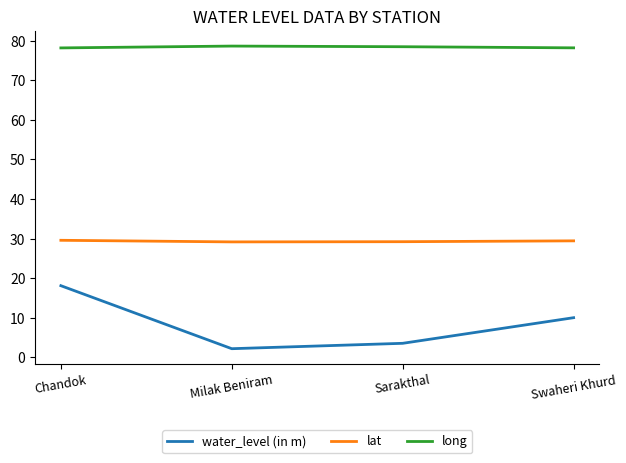

What is the approximate value of water_level (in m) at Swaheri Khurd?

10.1